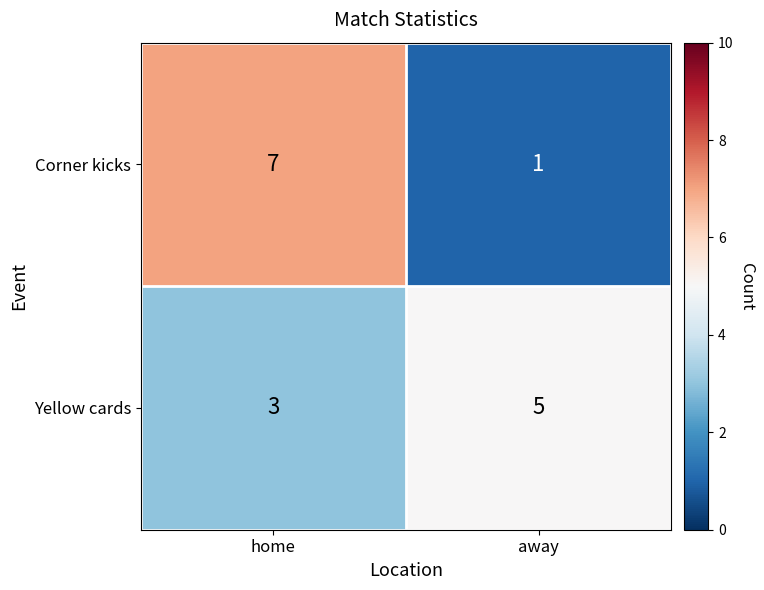

Where is Yellow cards nearest to the value 4?

home